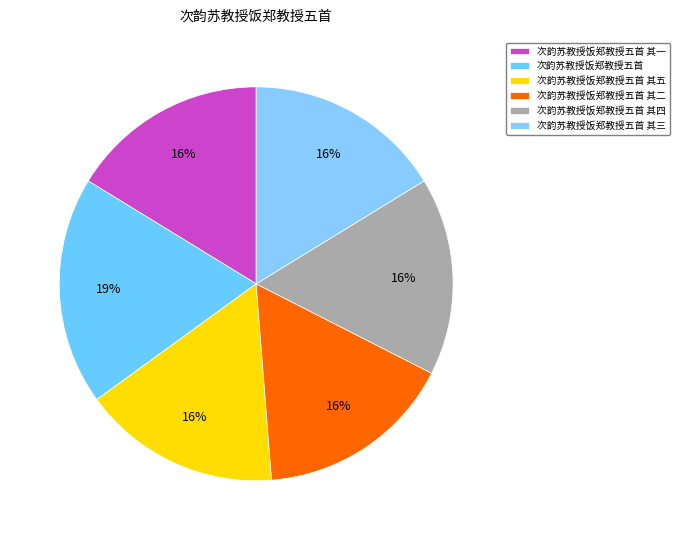

The 次韵苏教授饭郑教授五首 其五 slice represents 16% of the pie. True or false?

True